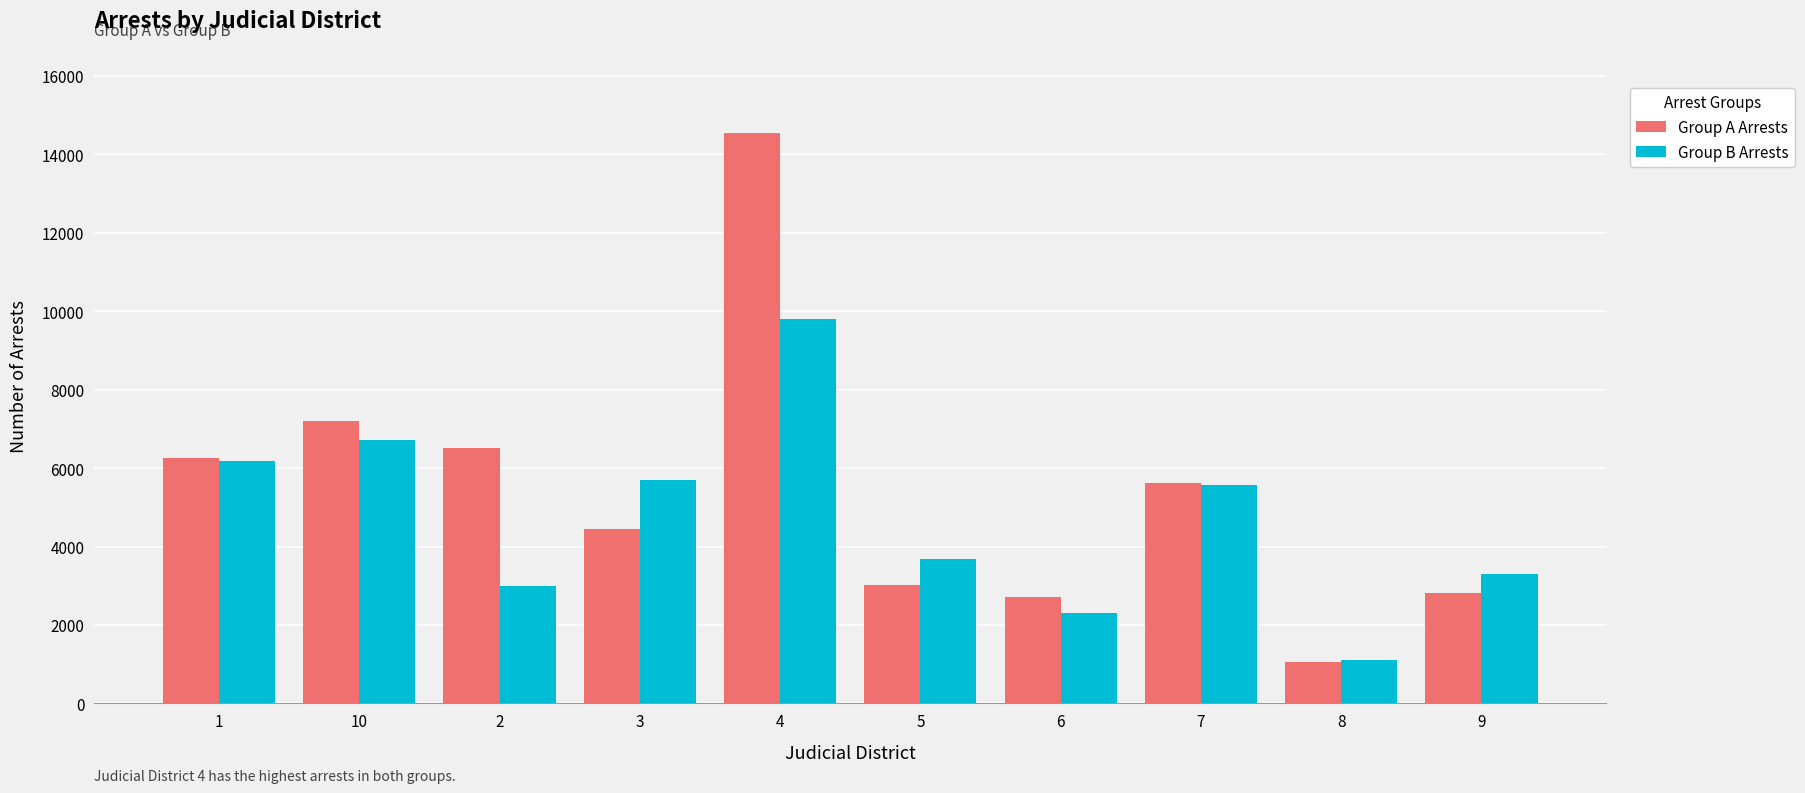

Which label corresponds to the largest value in the chart?

4